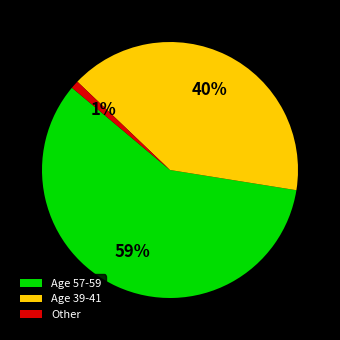

Rank the categories by value from lowest to highest.

Other, Age 39-41, Age 57-59